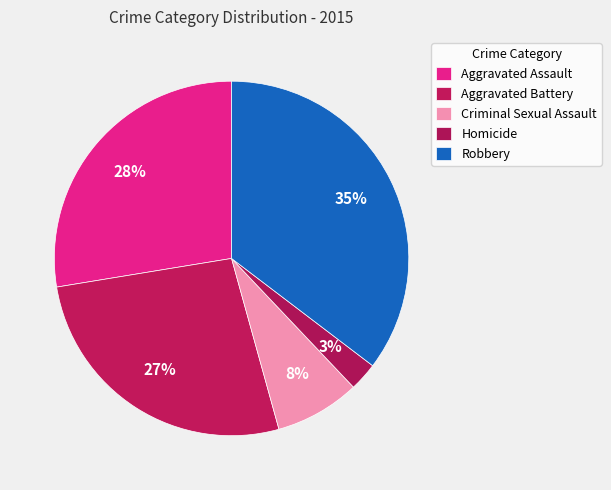

How many segments does this pie chart have?

5